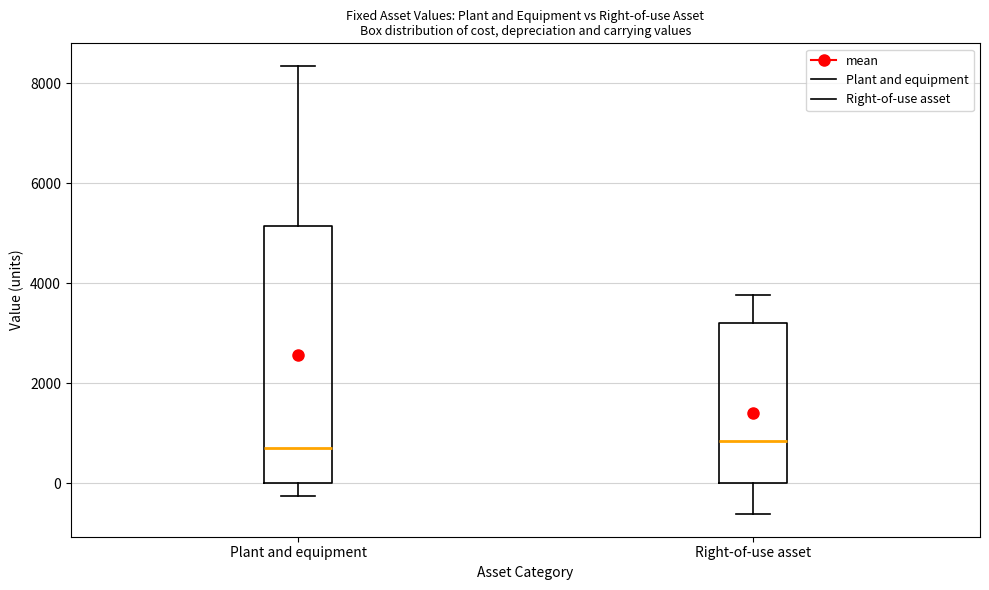

Comparing the boxes themselves (not the whiskers), which one is the tallest?

Plant and equipment